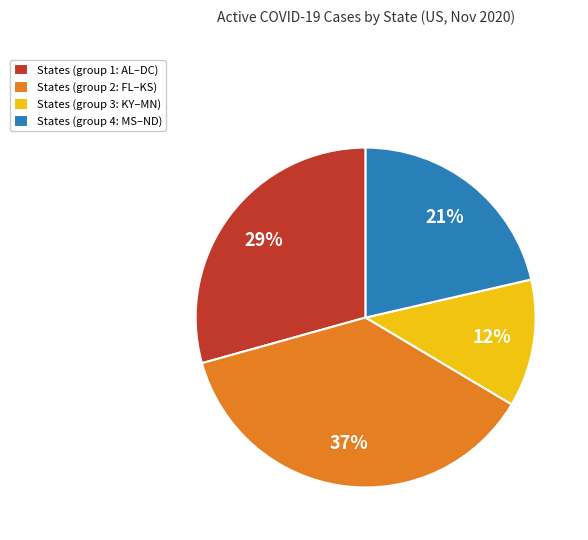

Do States (group 1: AL–DC) and States (group 2: FL–KS) together represent more than half of the pie?

Yes